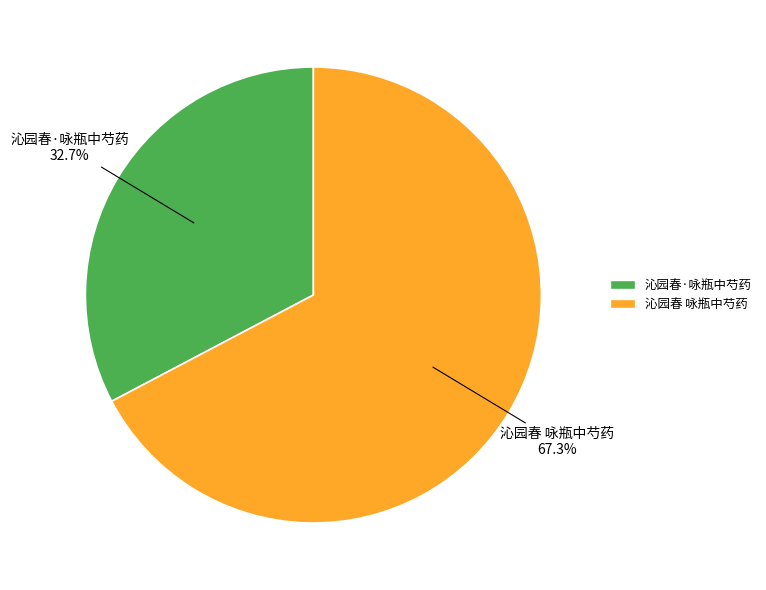

Rank the categories by value from highest to lowest.

沁园春 咏瓶中芍药, 沁园春·咏瓶中芍药